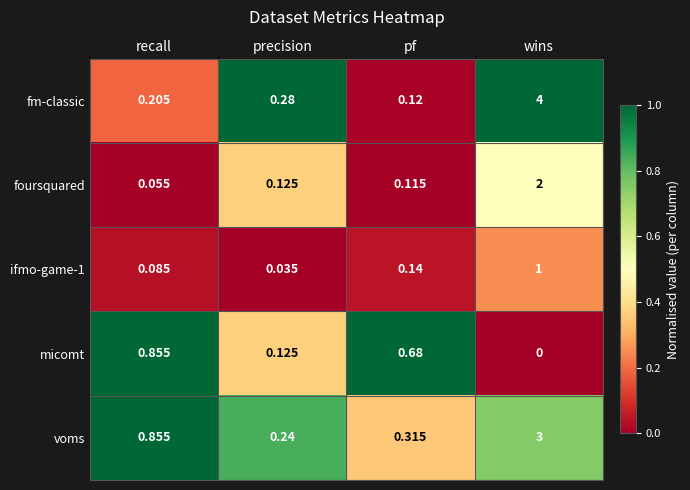

Which series has the largest total across all categories?

fm-classic